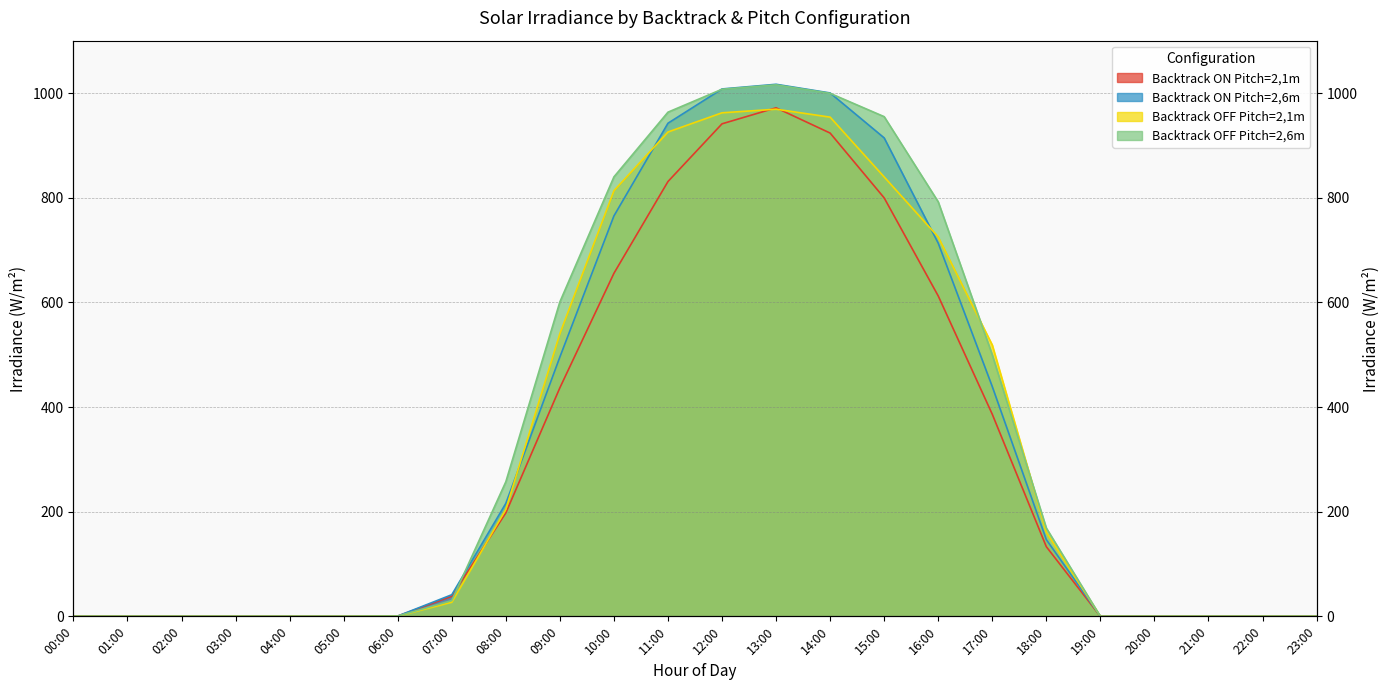

Which series has the largest range (max minus min)?

Backtrack ON Pitch=2,6m